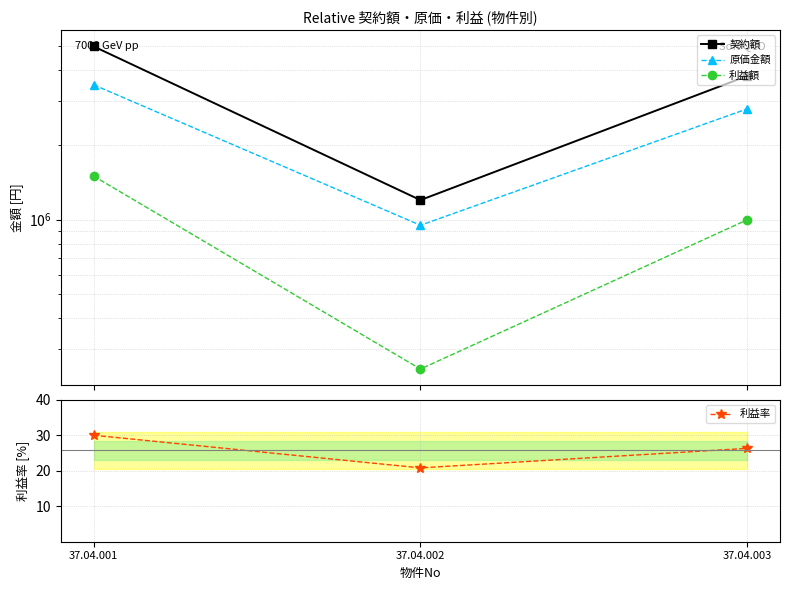

Where is 原価金額 nearest to the value 2225000?

37.04.003